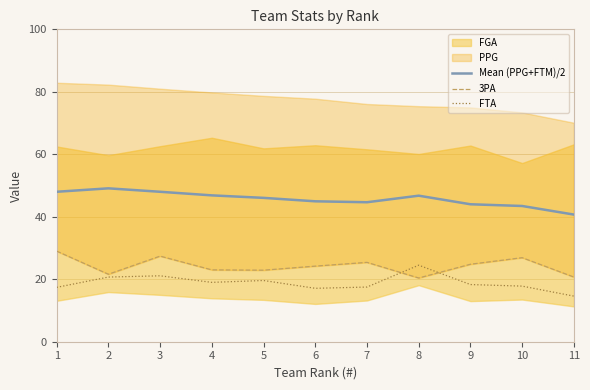

What is the highest value of the FTA series?

24.5